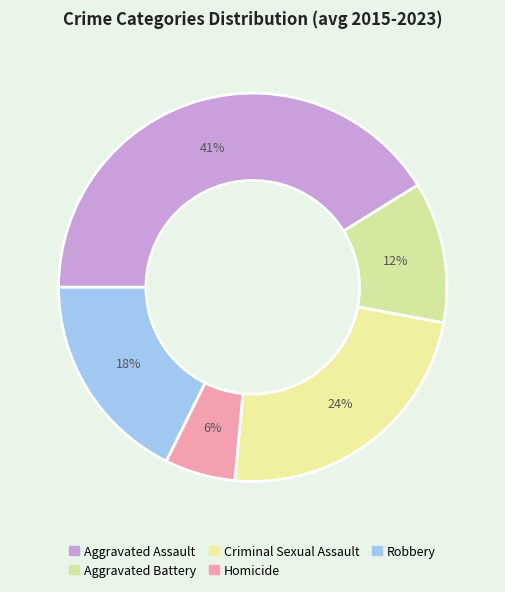

To the nearest percent, what is the difference between the Robbery and Homicide slice percentages?

12%